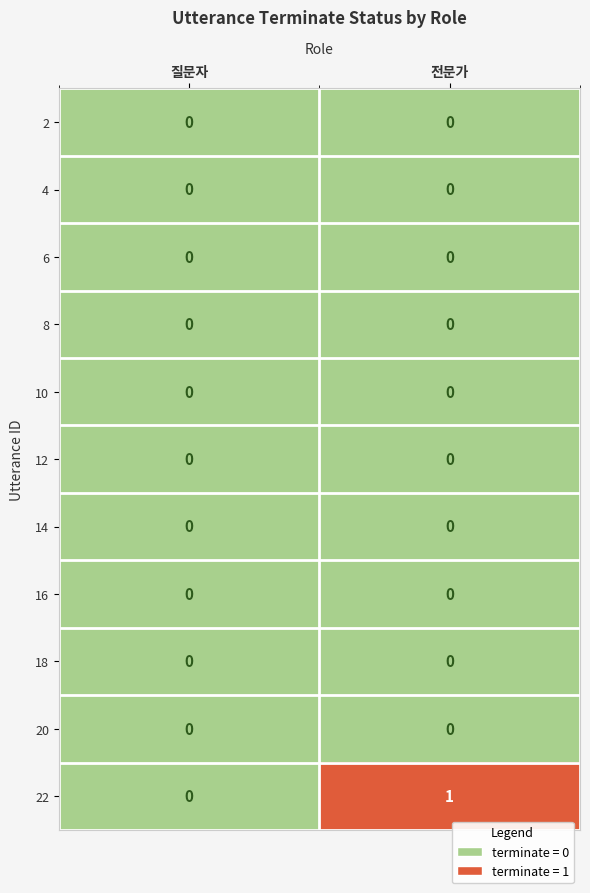

Reading left to right, what are all the values shown in this chart?

2: 질문자=0	전문가=0
4: 질문자=0	전문가=0
6: 질문자=0	전문가=0
8: 질문자=0	전문가=0
10: 질문자=0	전문가=0
12: 질문자=0	전문가=0
14: 질문자=0	전문가=0
16: 질문자=0	전문가=0
18: 질문자=0	전문가=0
20: 질문자=0	전문가=0
22: 질문자=0	전문가=1